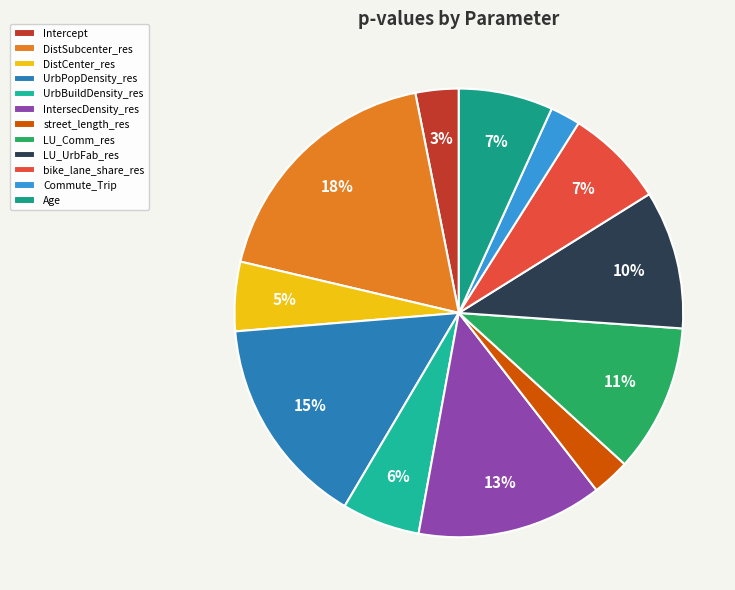

What percentage is the Age slice, to the nearest percent?

7%